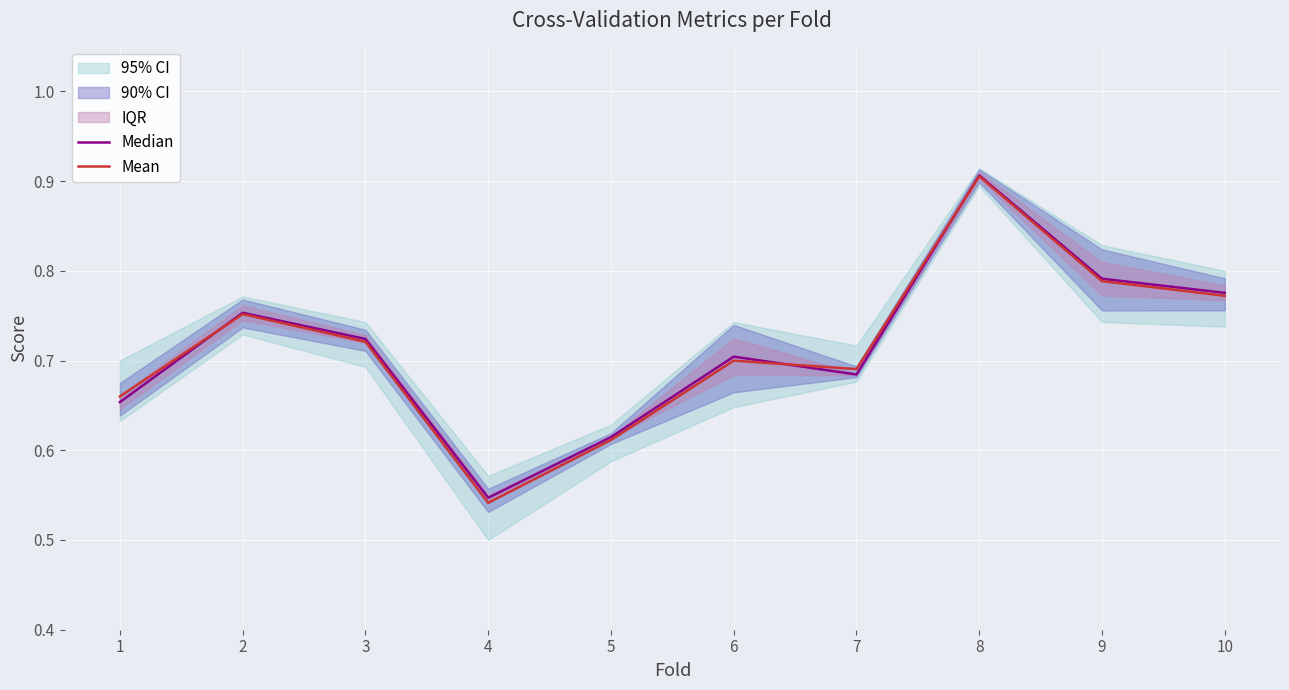

At which category does Median reach its first local valley?

4